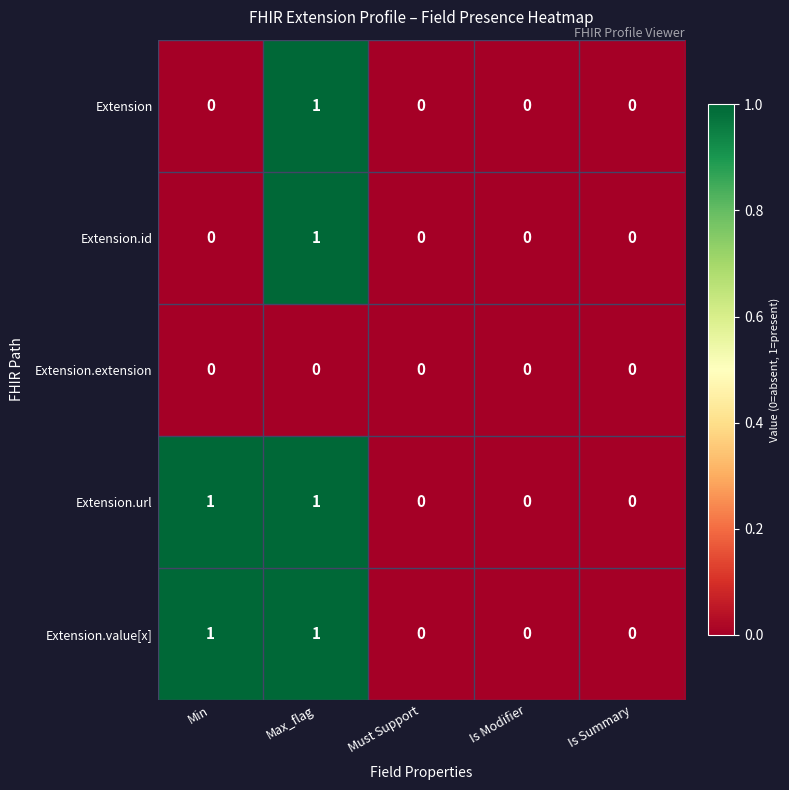

At which category is the sum across all series the highest?

Max_flag